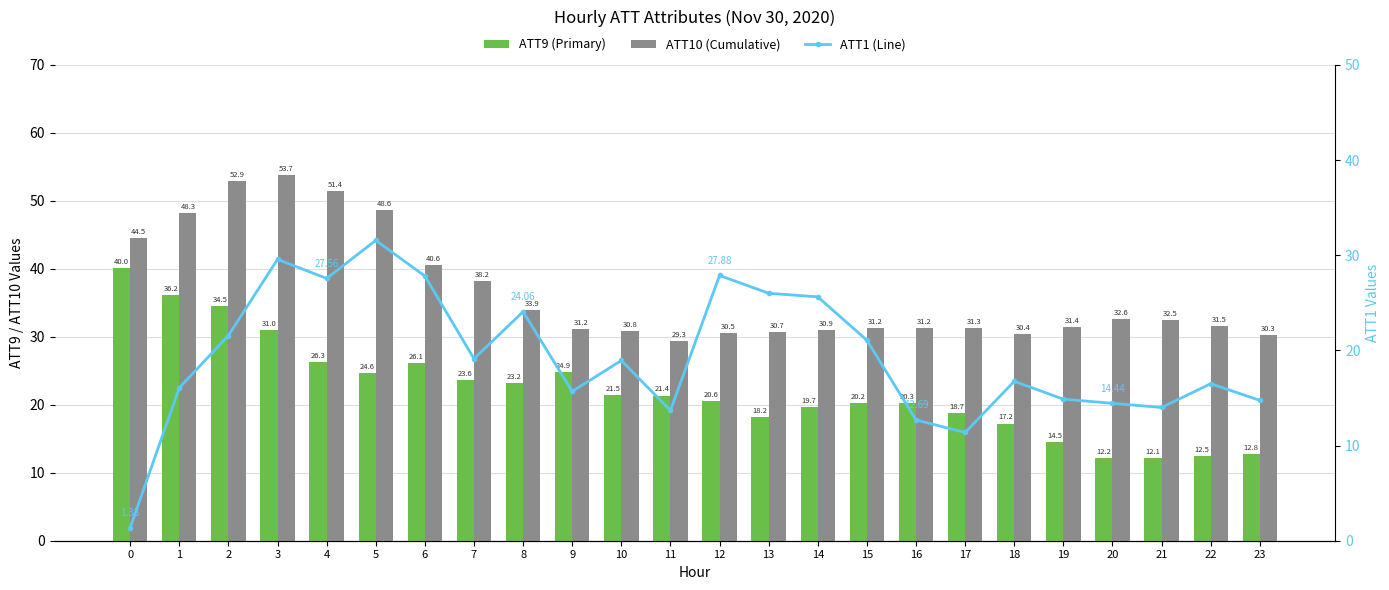

What is the sum of all ATT9 (Primary) values?

532.4